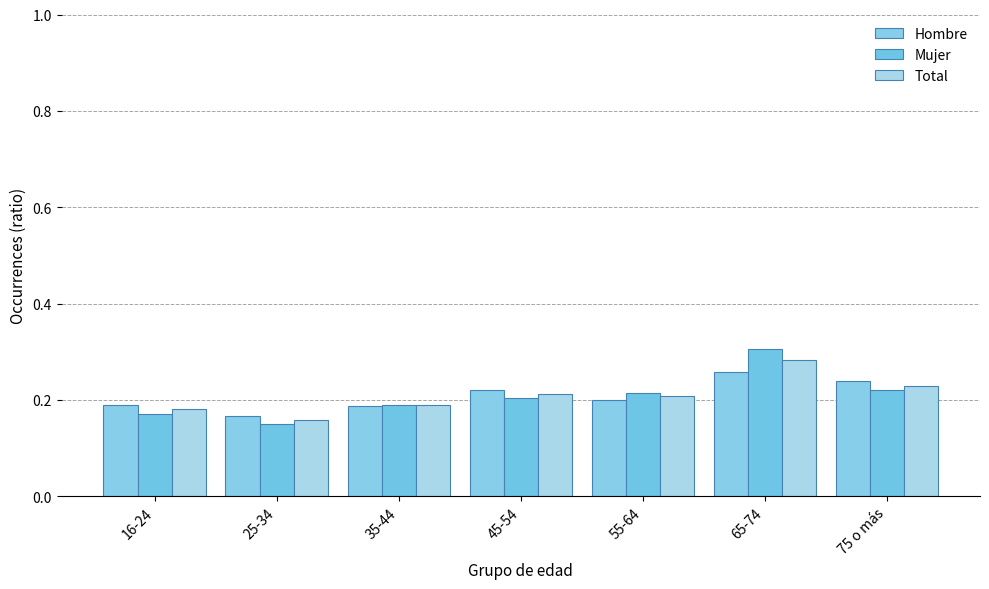

What is the average value of the Mujer series?

0.2